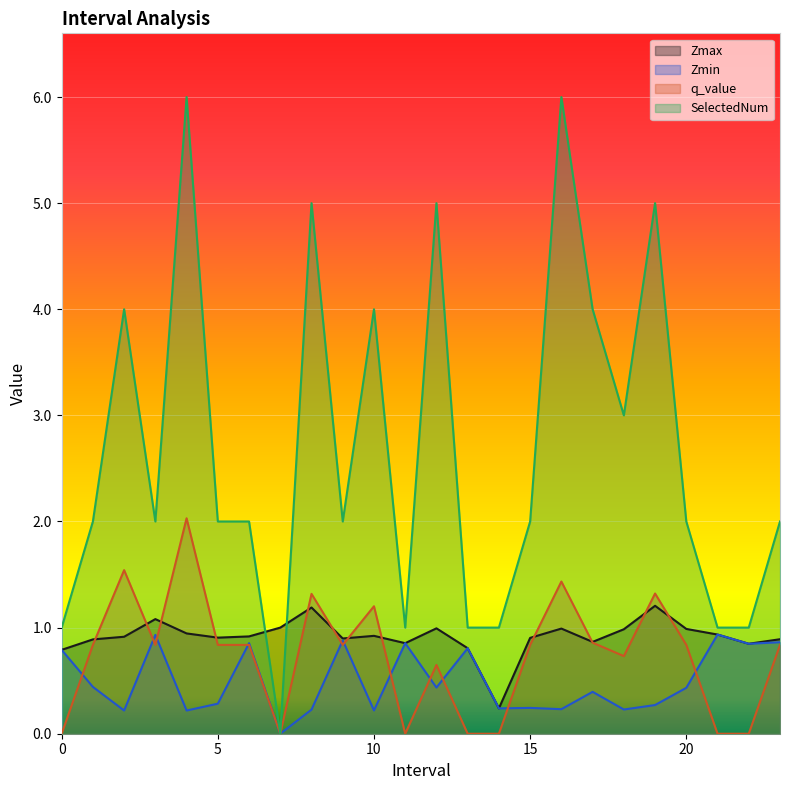

How many SelectedNum values are between 1 and 4?

18